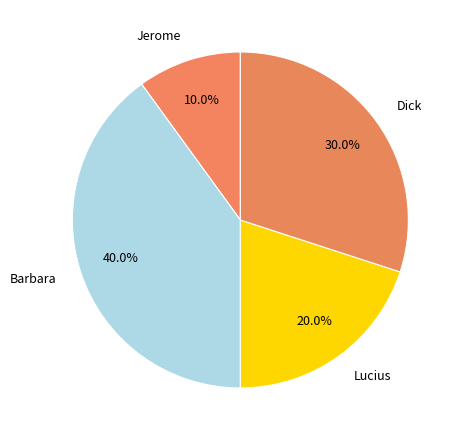

To the nearest percent, what portion does Jerome represent?

10%